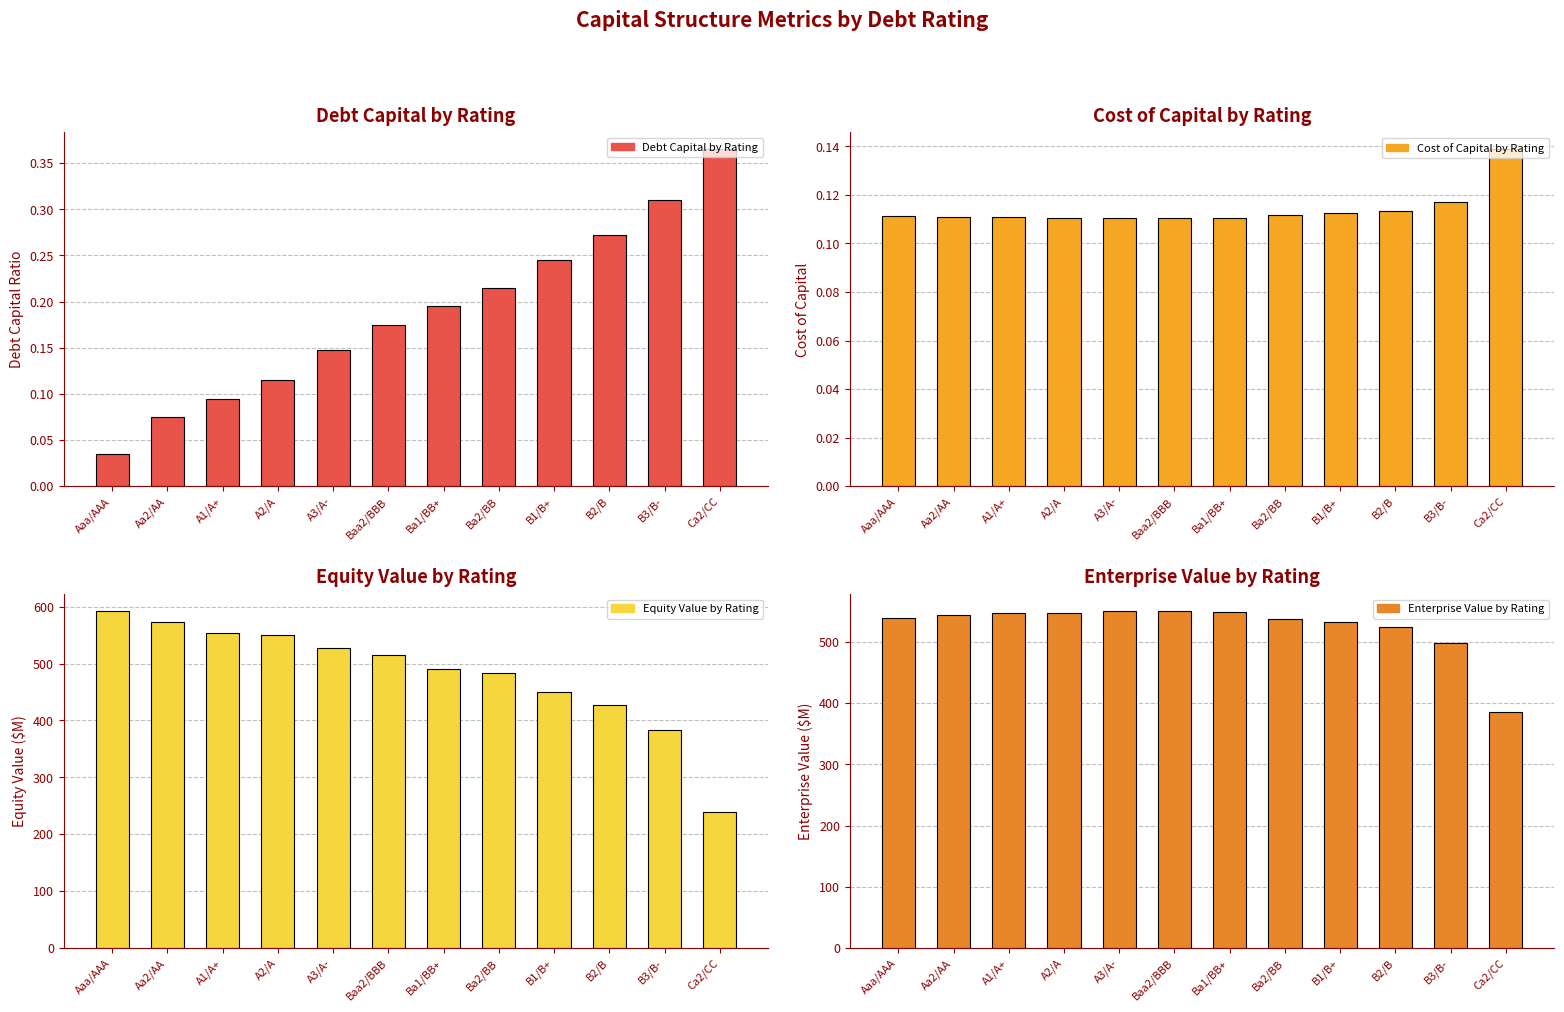

Which series has the largest total across all categories?

Enterprise Value by Rating